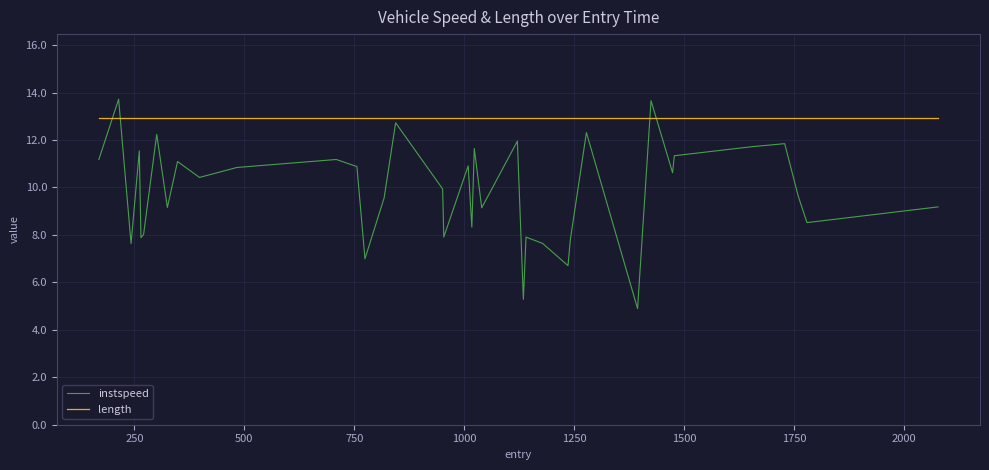

What is the greatest value displayed?

13.7